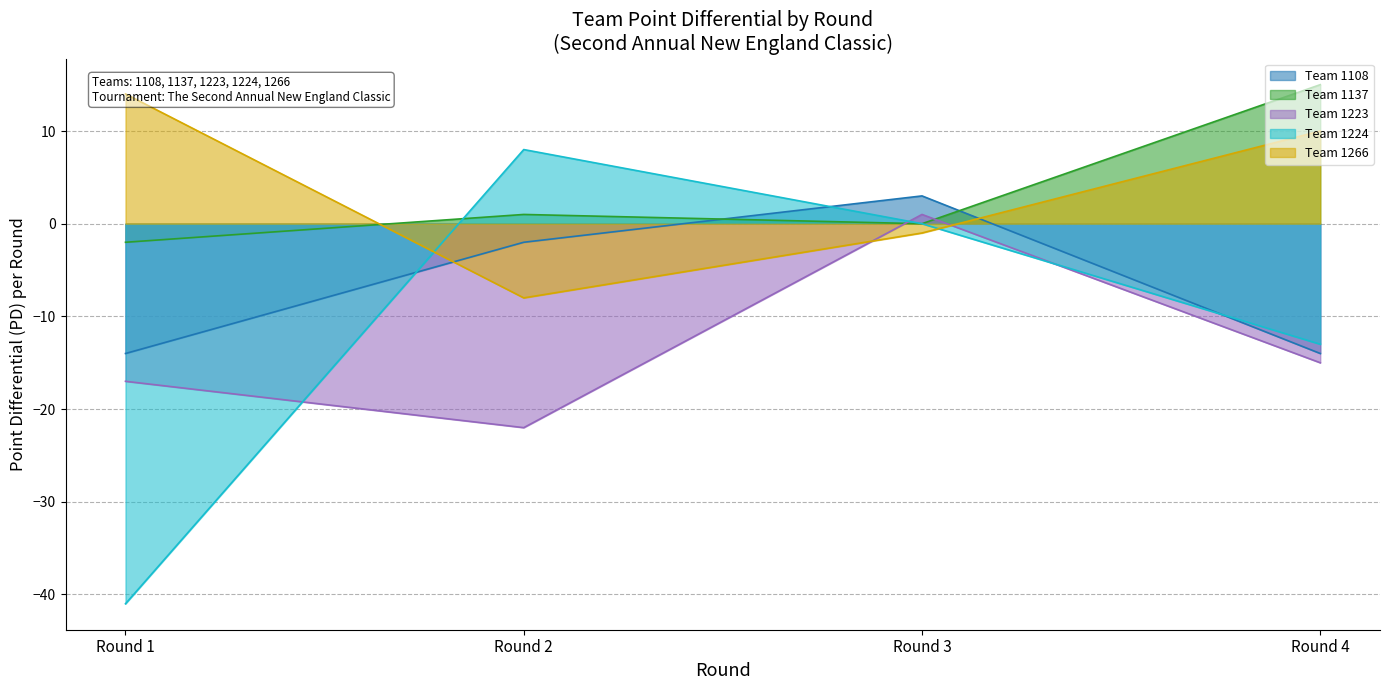

Is the value of Team 1137 at Round 4 greater than the value of Team 1224 at Round 4?

Yes